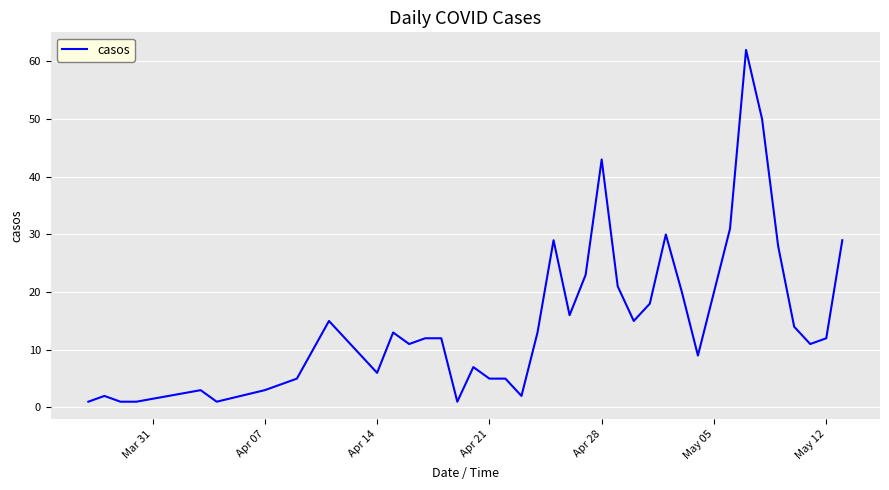

What is the difference between the maximum and minimum values?

61